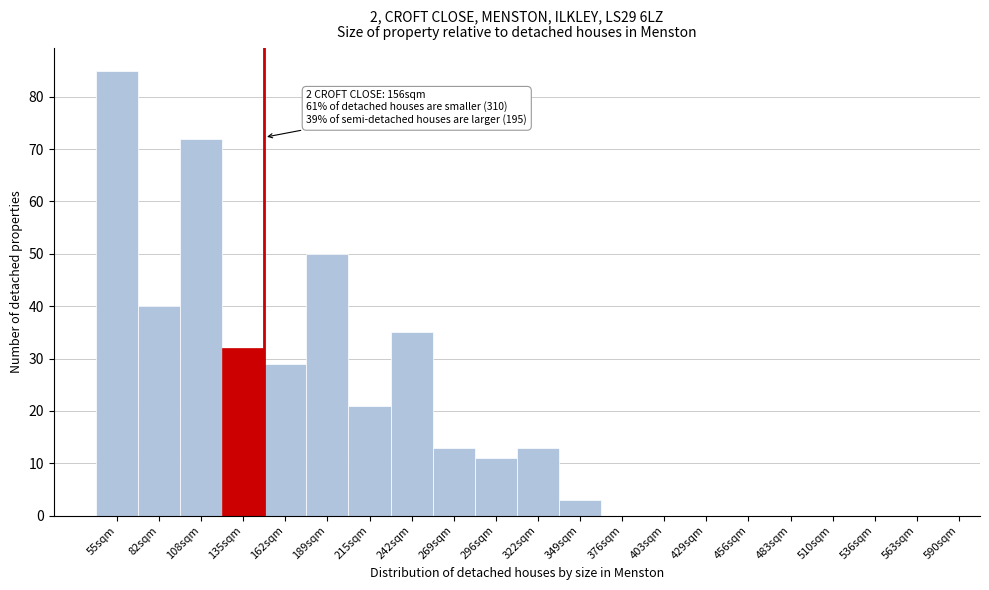

Reading left to right, extract all data points from this chart.

55sqm=85	82sqm=40	108sqm=72	135sqm=32	162sqm=29	189sqm=50	215sqm=21	242sqm=35	269sqm=13	296sqm=11	322sqm=13	349sqm=3	376sqm=0	403sqm=0	429sqm=0	456sqm=0	483sqm=0	510sqm=0	536sqm=0	563sqm=0